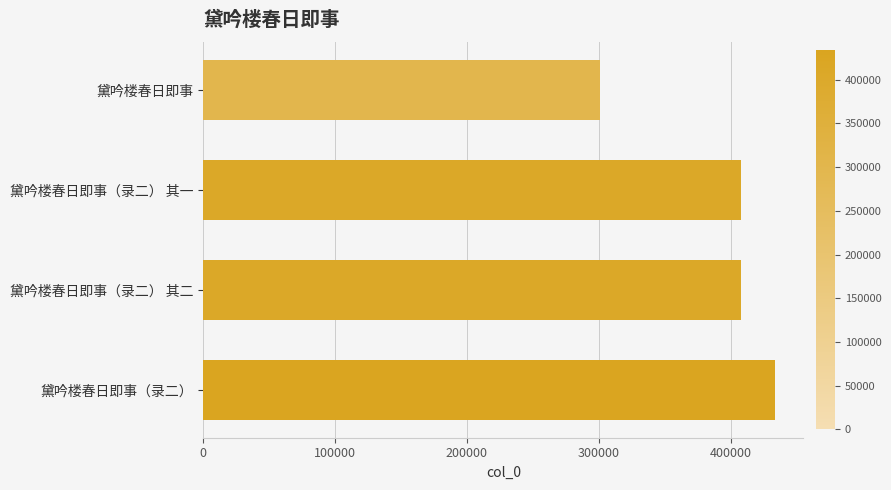

What is the ratio of the value at 黛吟楼春日即事 to the value at 黛吟楼春日即事（录二） 其二?

0.7